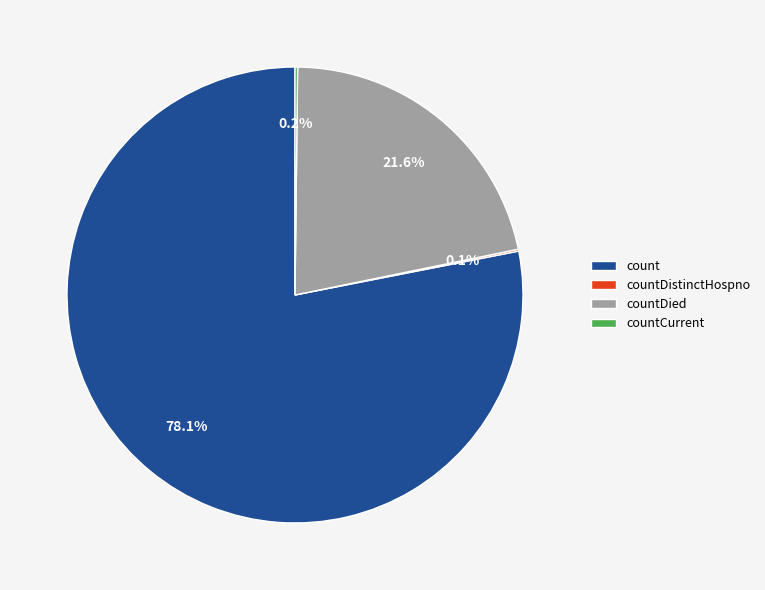

Does any single category account for the majority?

Yes